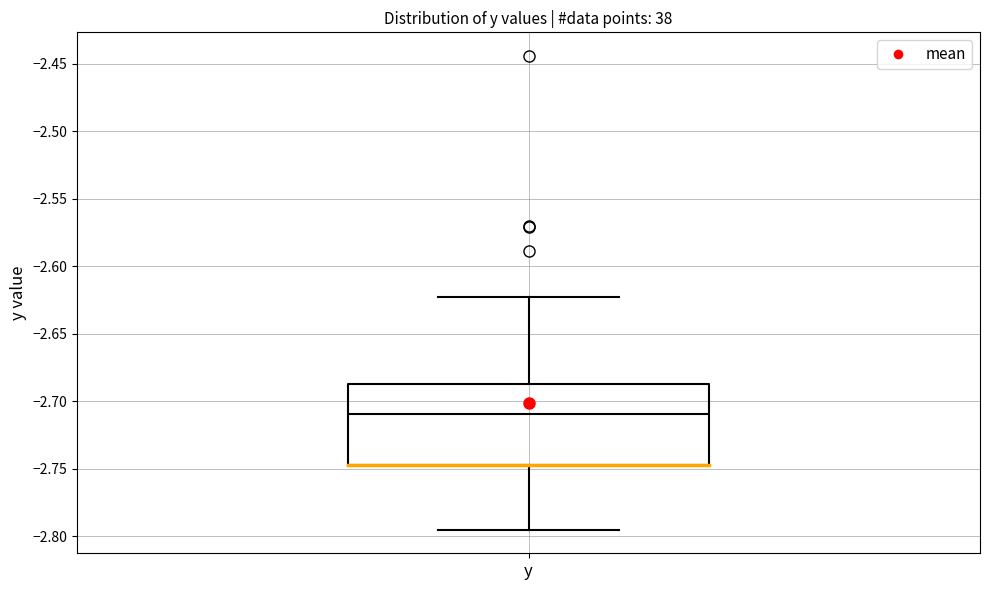

Read this box plot against the y-axis: the position of the median line, the range covered by the box, and the ends of both whiskers. The values are not printed on the chart, so give them approximately, as read against the axis.

median -2.710, box -2.745 to -2.685, whiskers -2.795 to -2.625